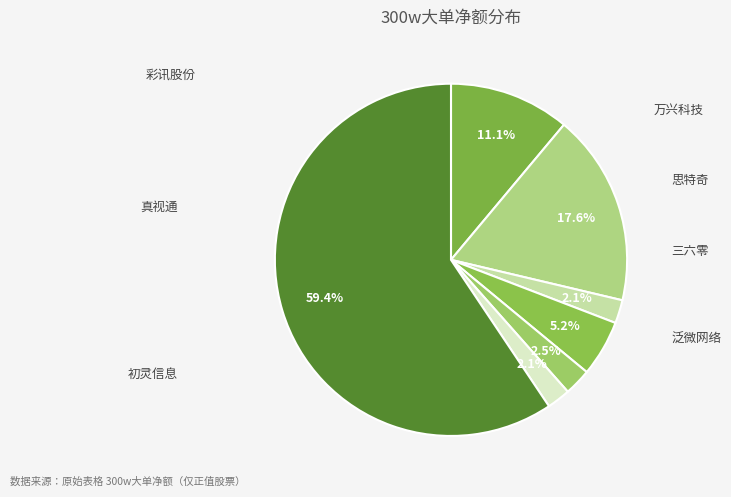

What is the total percentage of 初灵信息 and 三六零?

7.3%